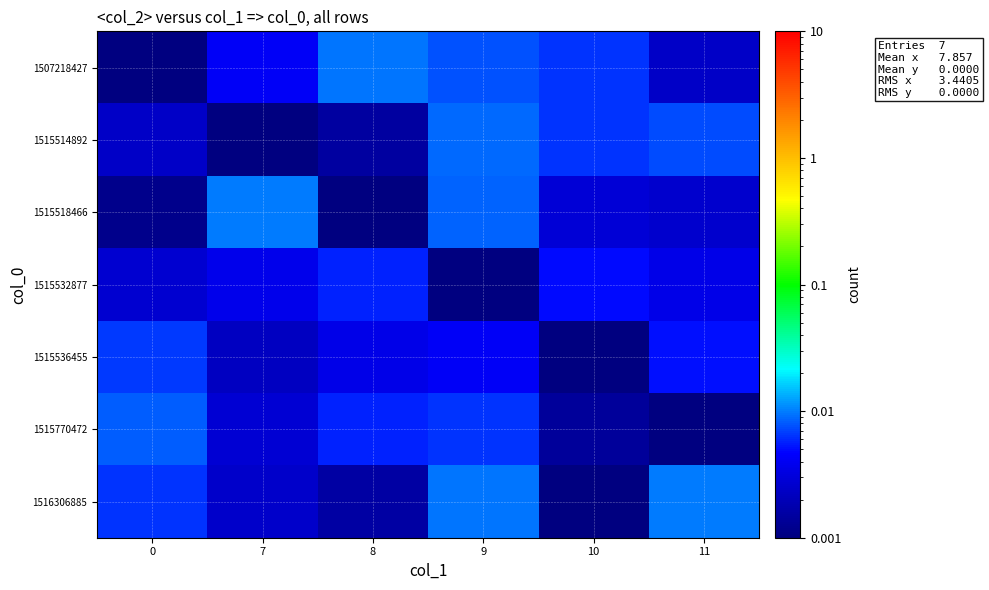

At which category is the sum across all series the highest?

9